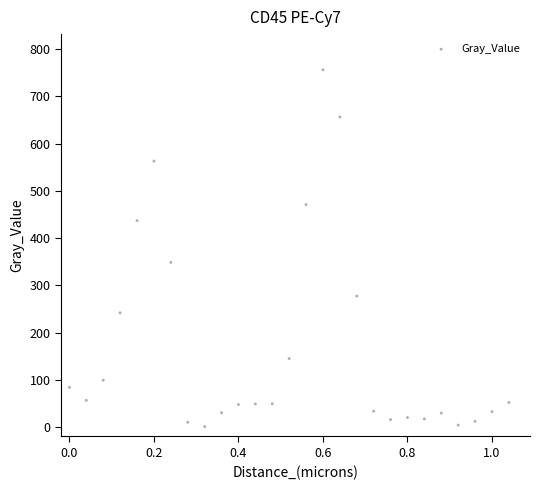

What Y value in the scatter plot is closest to 378?

348.5